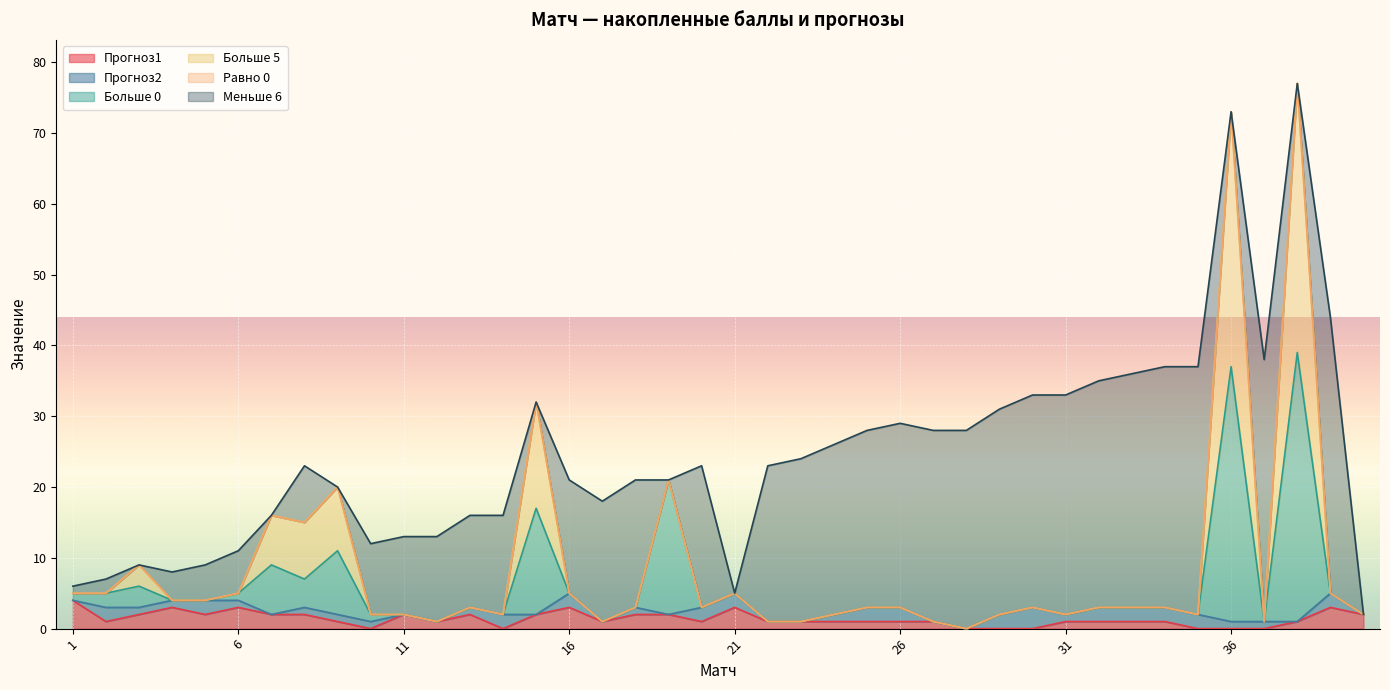

Is the value of Прогноз1 at 29 greater than the value of Больше 5 at 28?

No